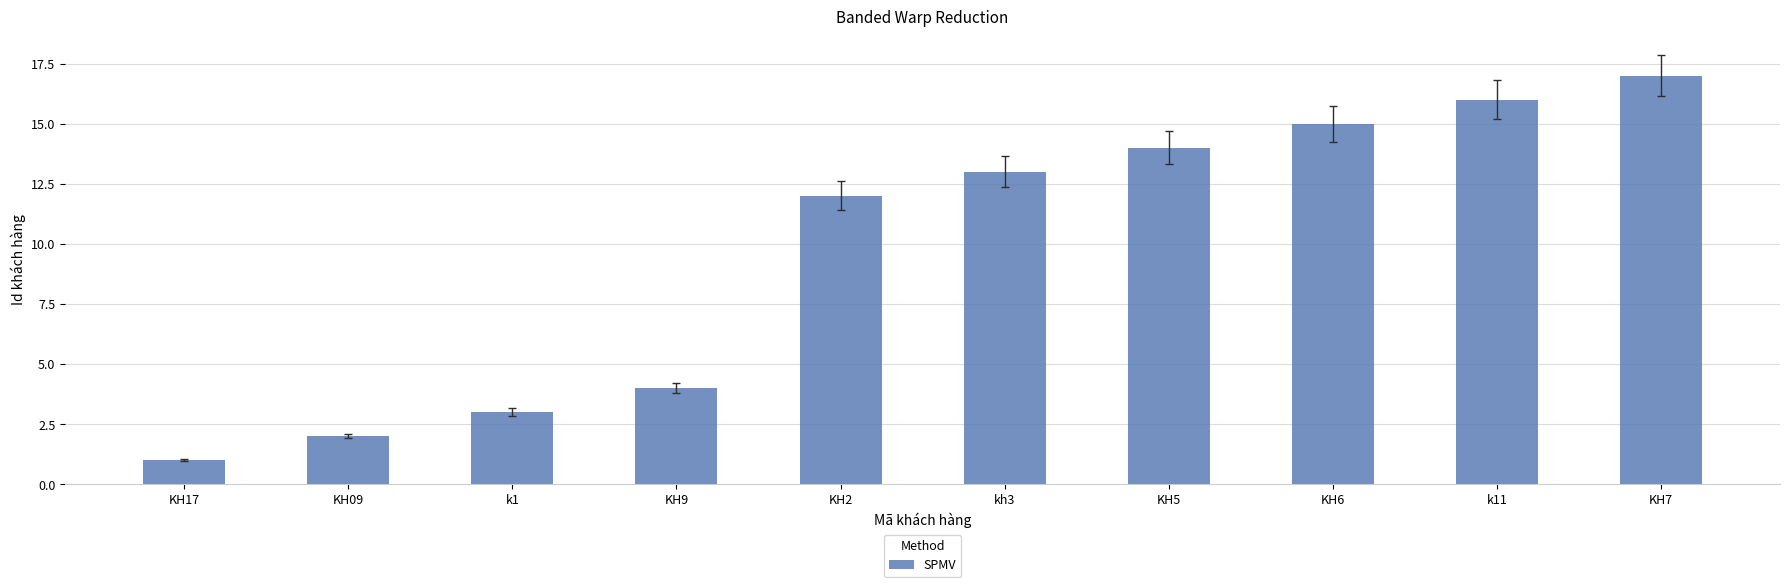

What is the label of the 5th bar from the left?

KH2